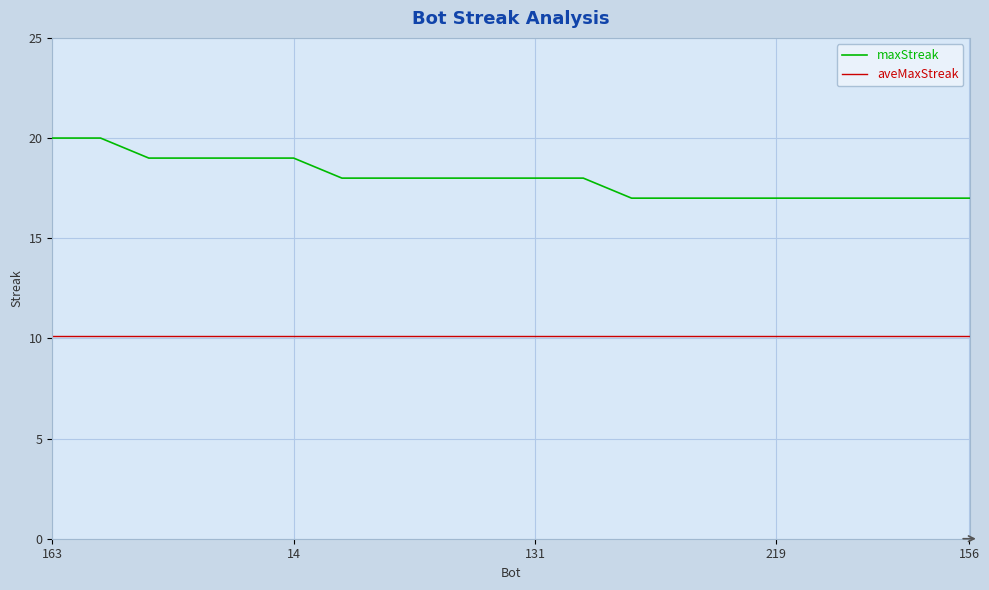

Which series has the largest range (max minus min)?

maxStreak